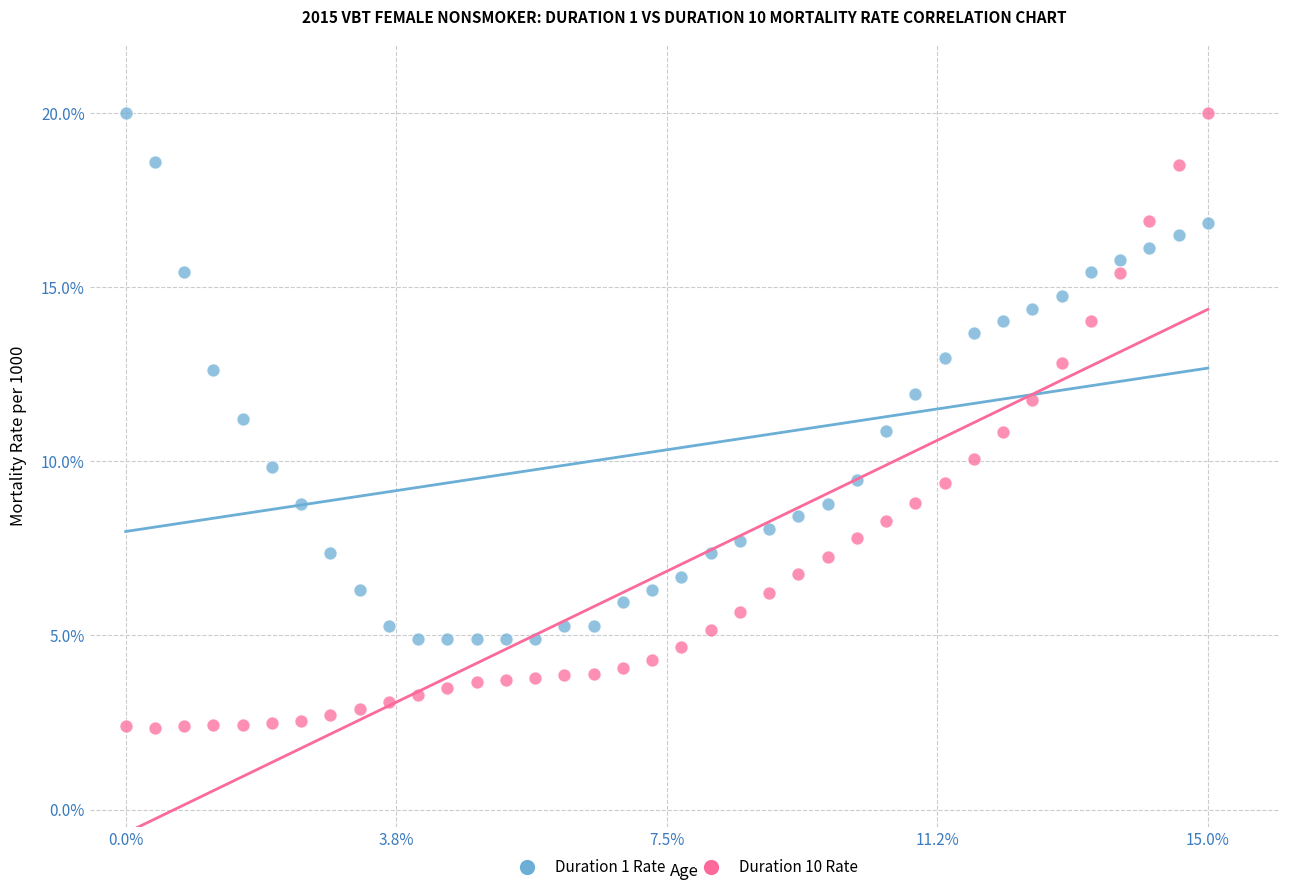

What are all the series names shown in the legend?

Duration 1 Rate, Duration 10 Rate